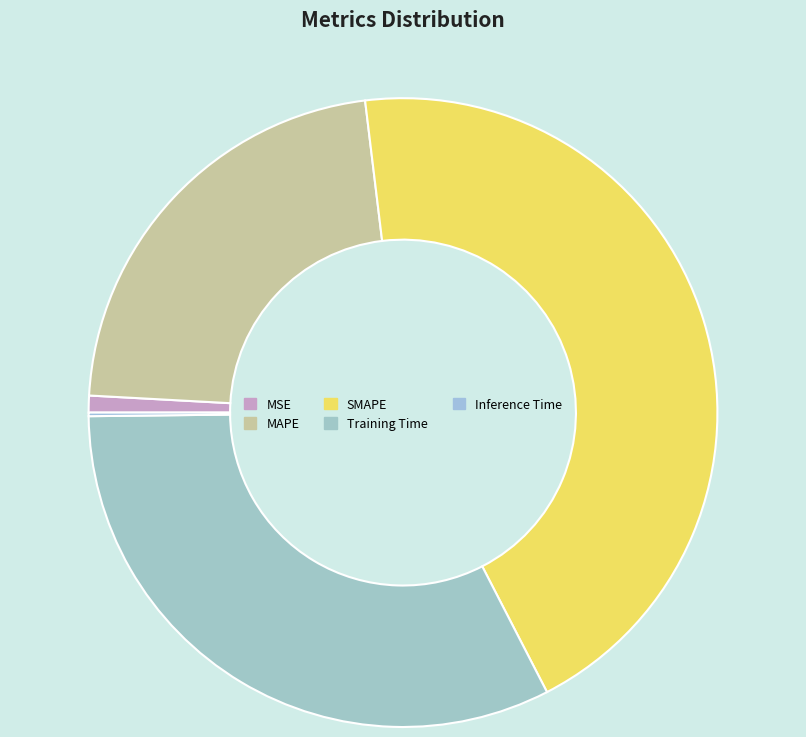

To the nearest percent, what percentage of the pie is SMAPE?

44%